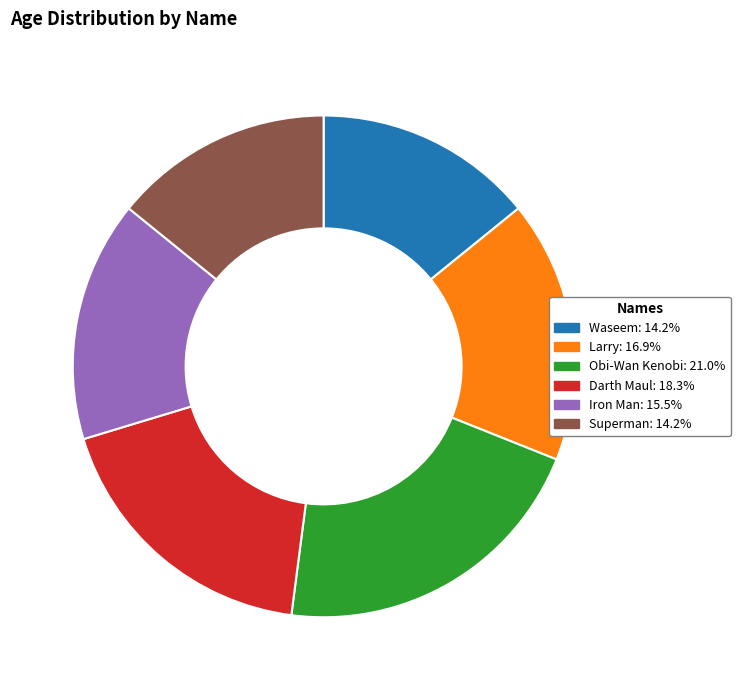

Is there a majority slice in this chart?

No